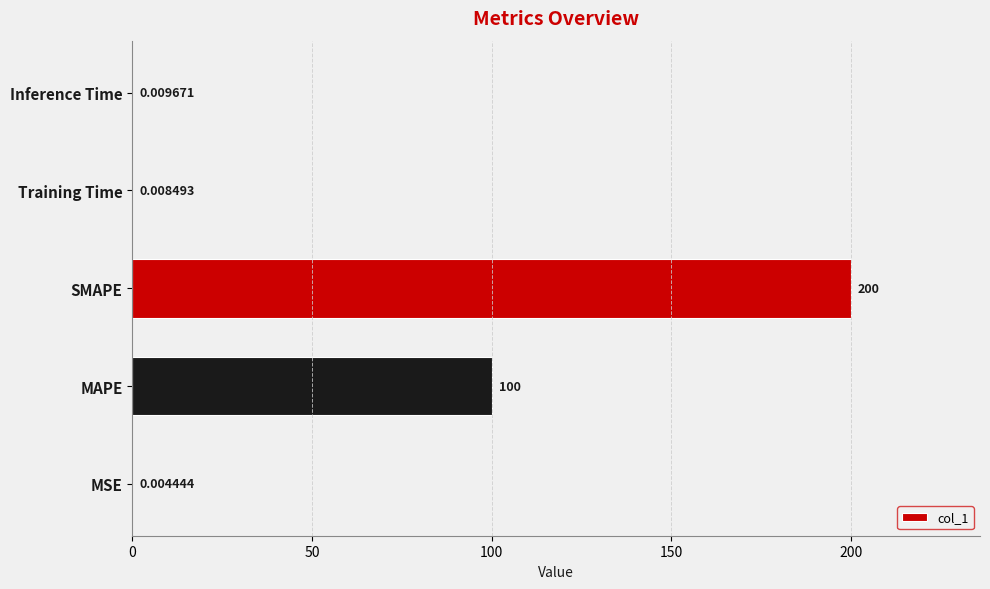

What is the change in value from MSE to SMAPE?

+200.0